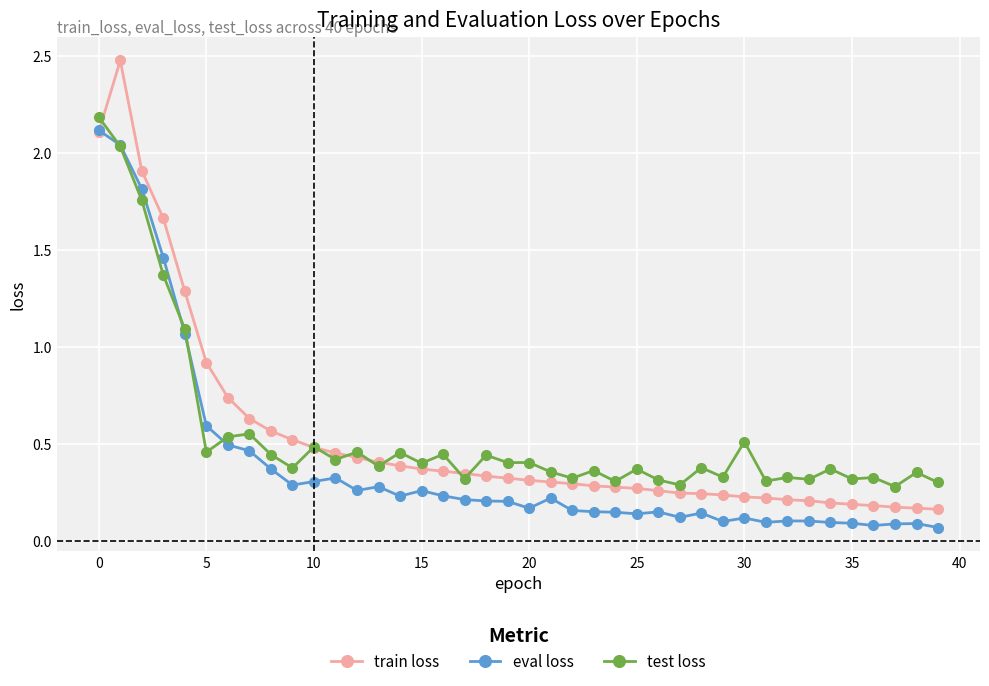

After their last crossing, which series has the higher values: eval loss or train loss?

train loss